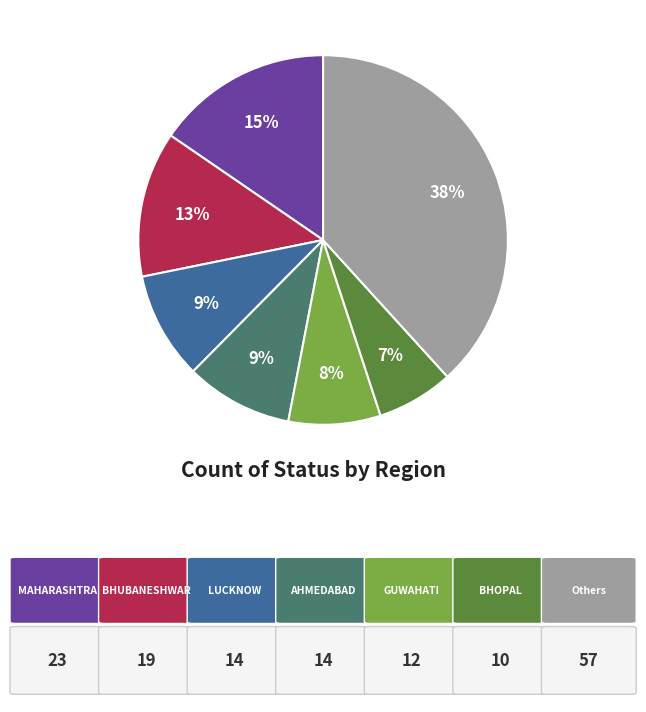

Count the number of slices in the pie.

7